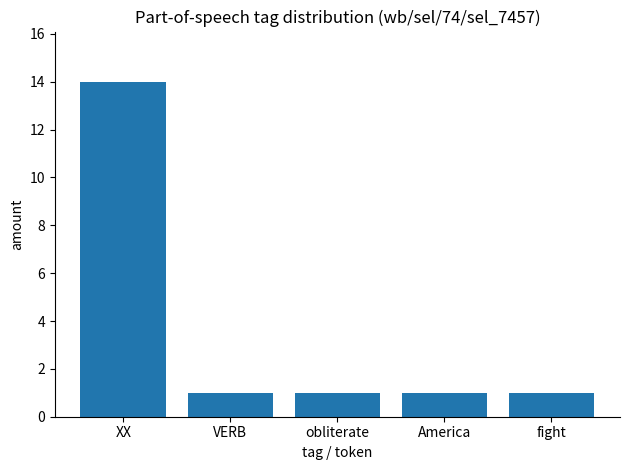

What position from the right is obliterate?

3